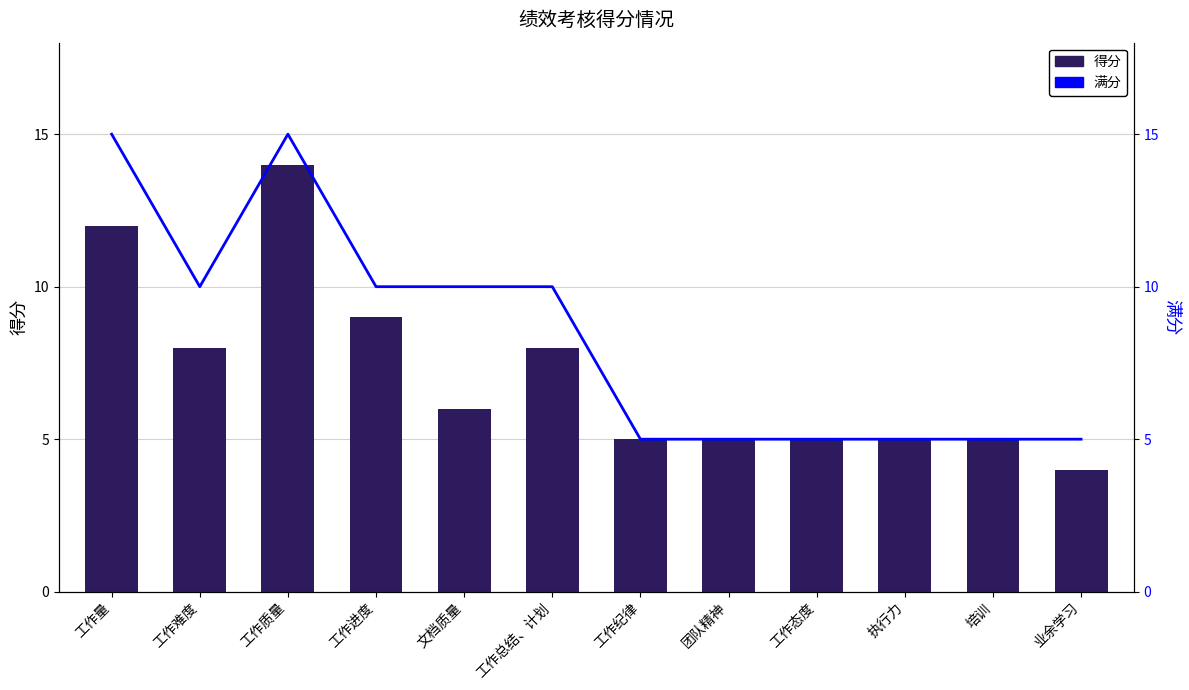

What are all the series names shown in the legend?

得分, 满分